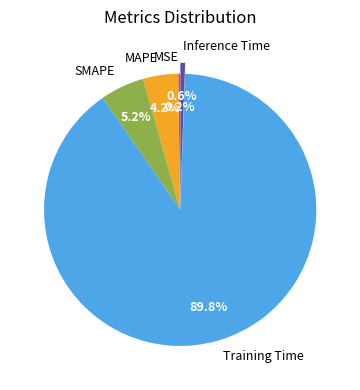

Which category has the biggest portion of the pie?

Training Time